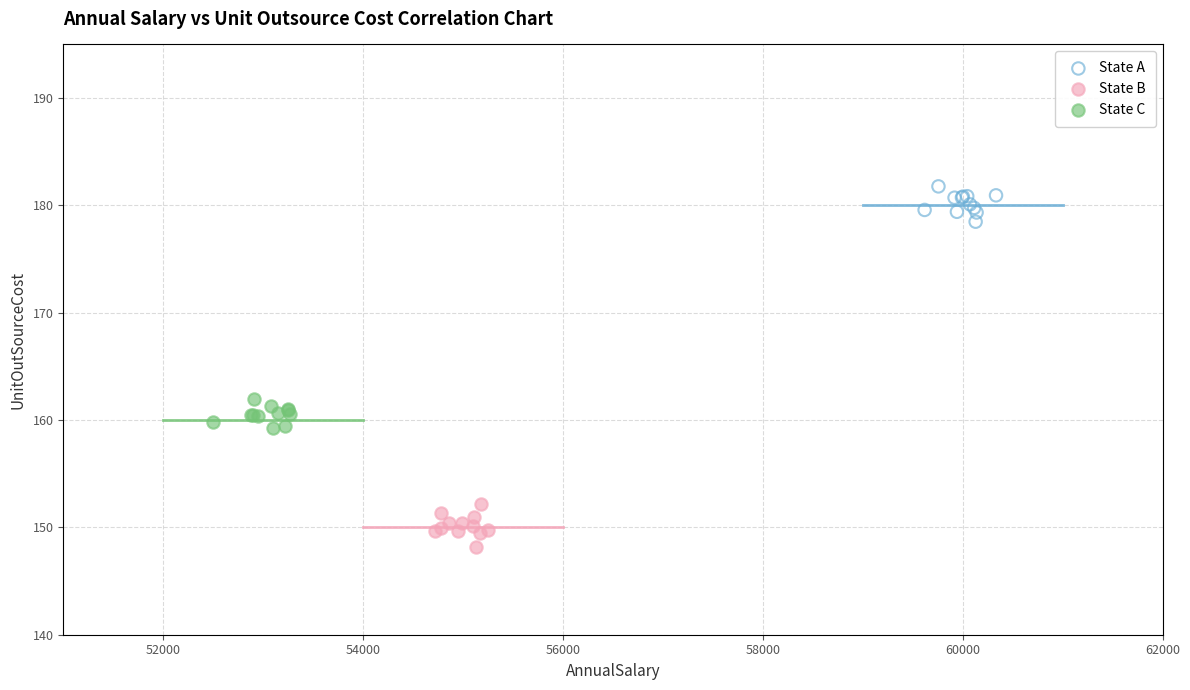

What are all the series names shown in the legend?

State A, State B, State C